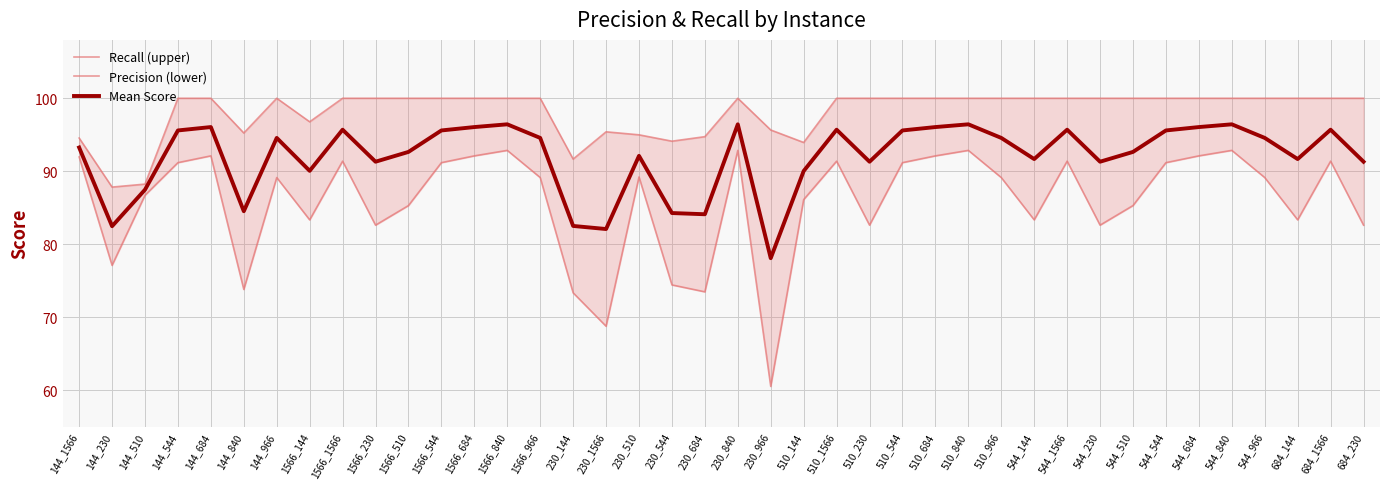

How many interior local peaks does the Precision (lower) series have?

11